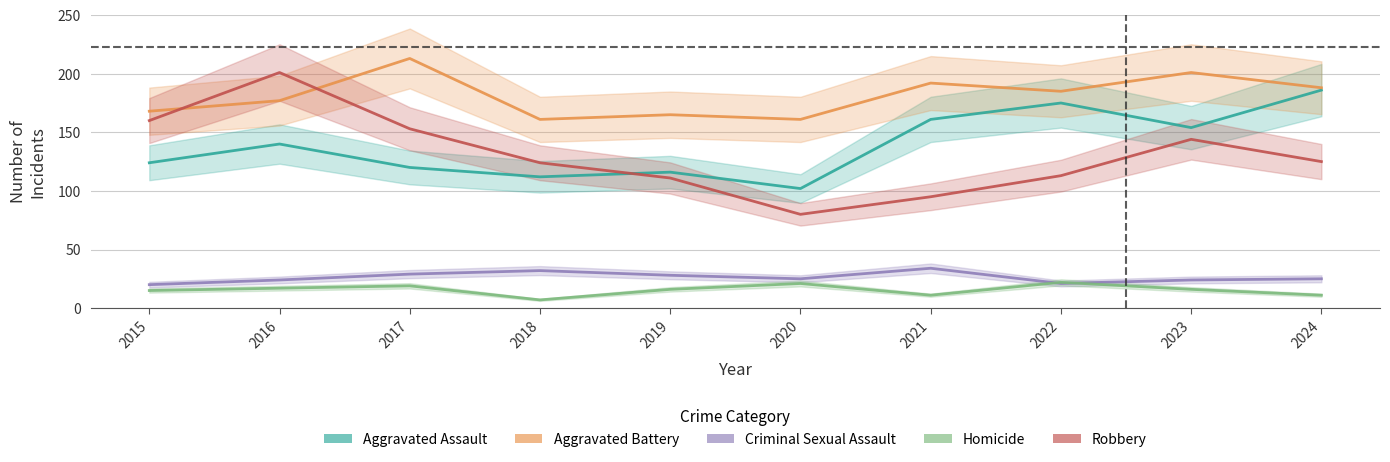

At which label does Homicide first exceed 16?

2016